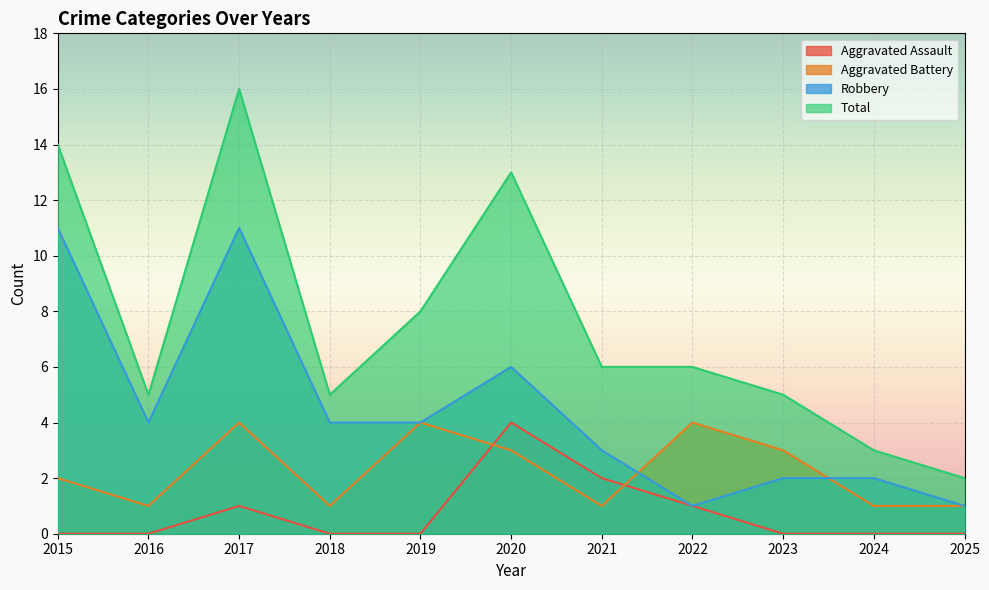

True or false: Aggravated Assault has a value of 2 at 2025.

False